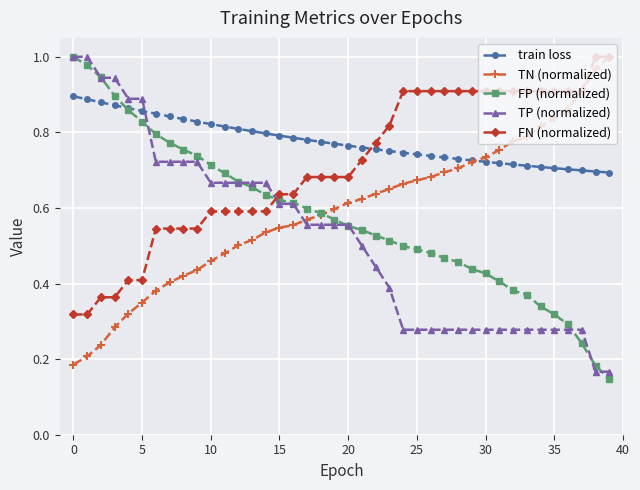

True or false: FN (normalized) and train loss intersect in this chart.

True